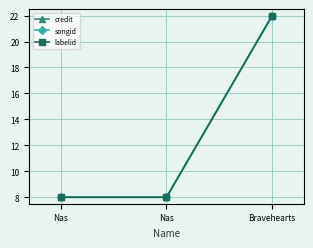

Reading left to right, list all the values displayed in this chart.

credit: Nas=8	Nas=8	Bravehearts=22
songid: Nas=8	Nas=8	Bravehearts=22
labelid: Nas=8	Nas=8	Bravehearts=22